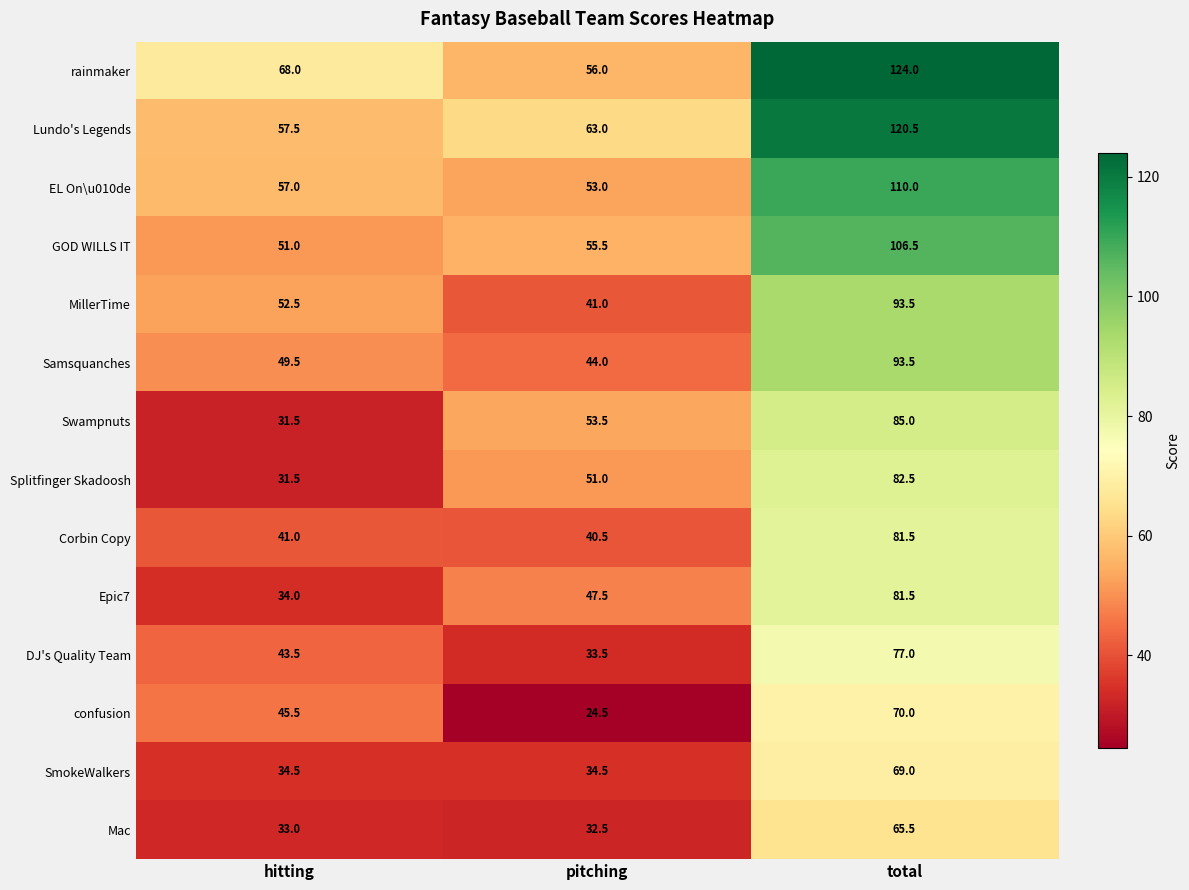

What is the total value across all series at total?

1260.0